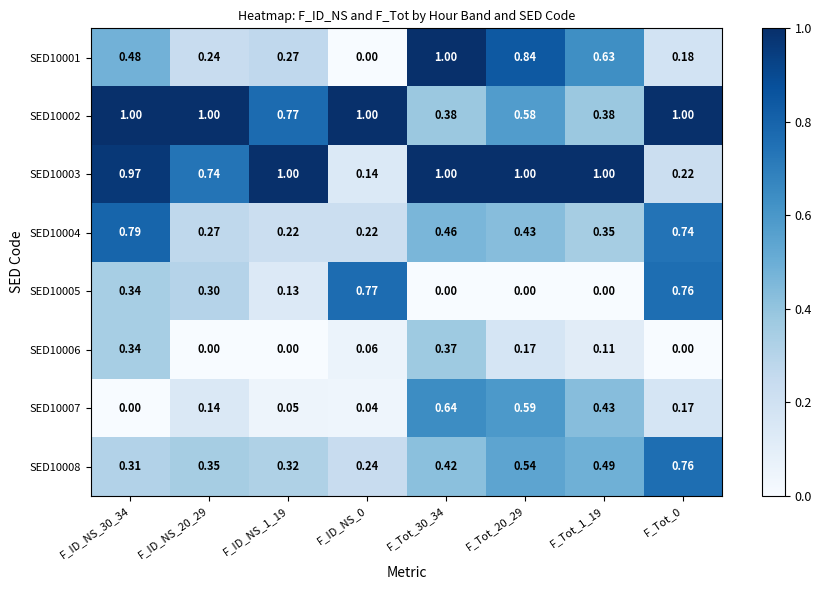

Is the value of SED10008 at F_Tot_0 greater than the value of SED10006 at F_Tot_0?

Yes